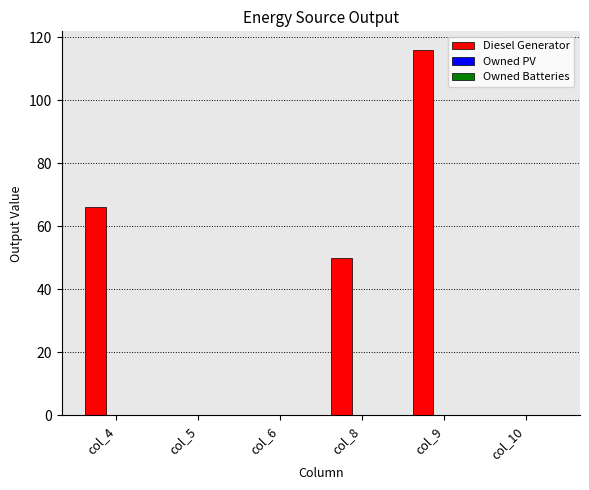

What is the maximum value shown in the chart?

116